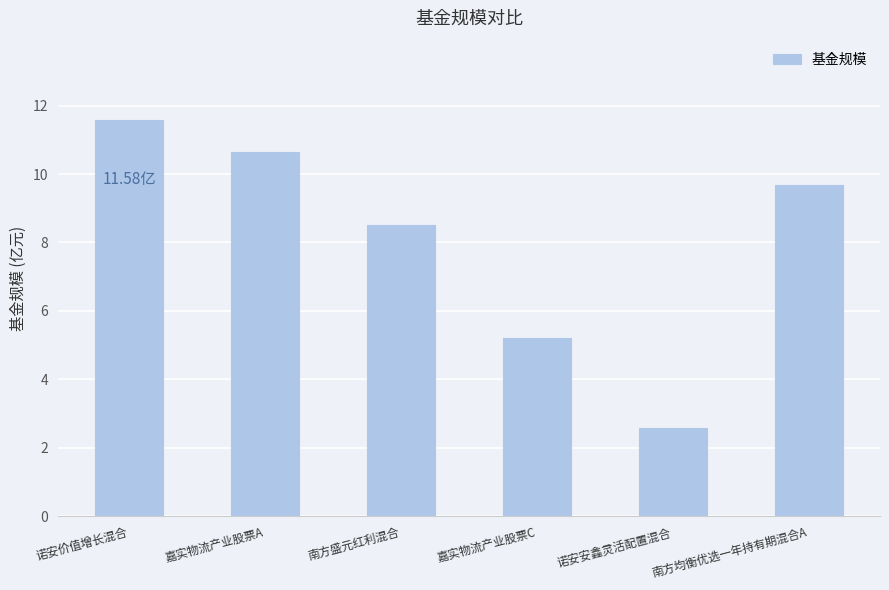

The value at 南方盛元红利混合 is 3.2. True or false?

False